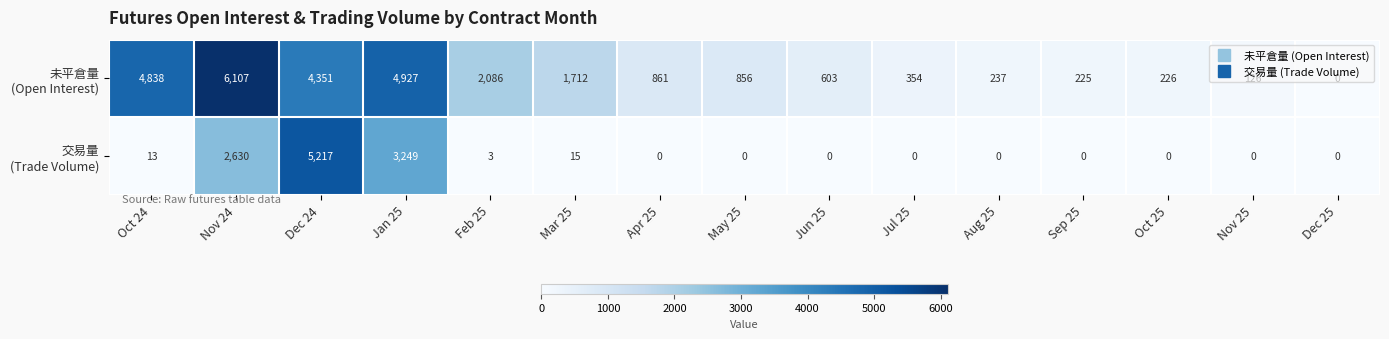

What is the spread (max minus min) of values at Aug 25?

237